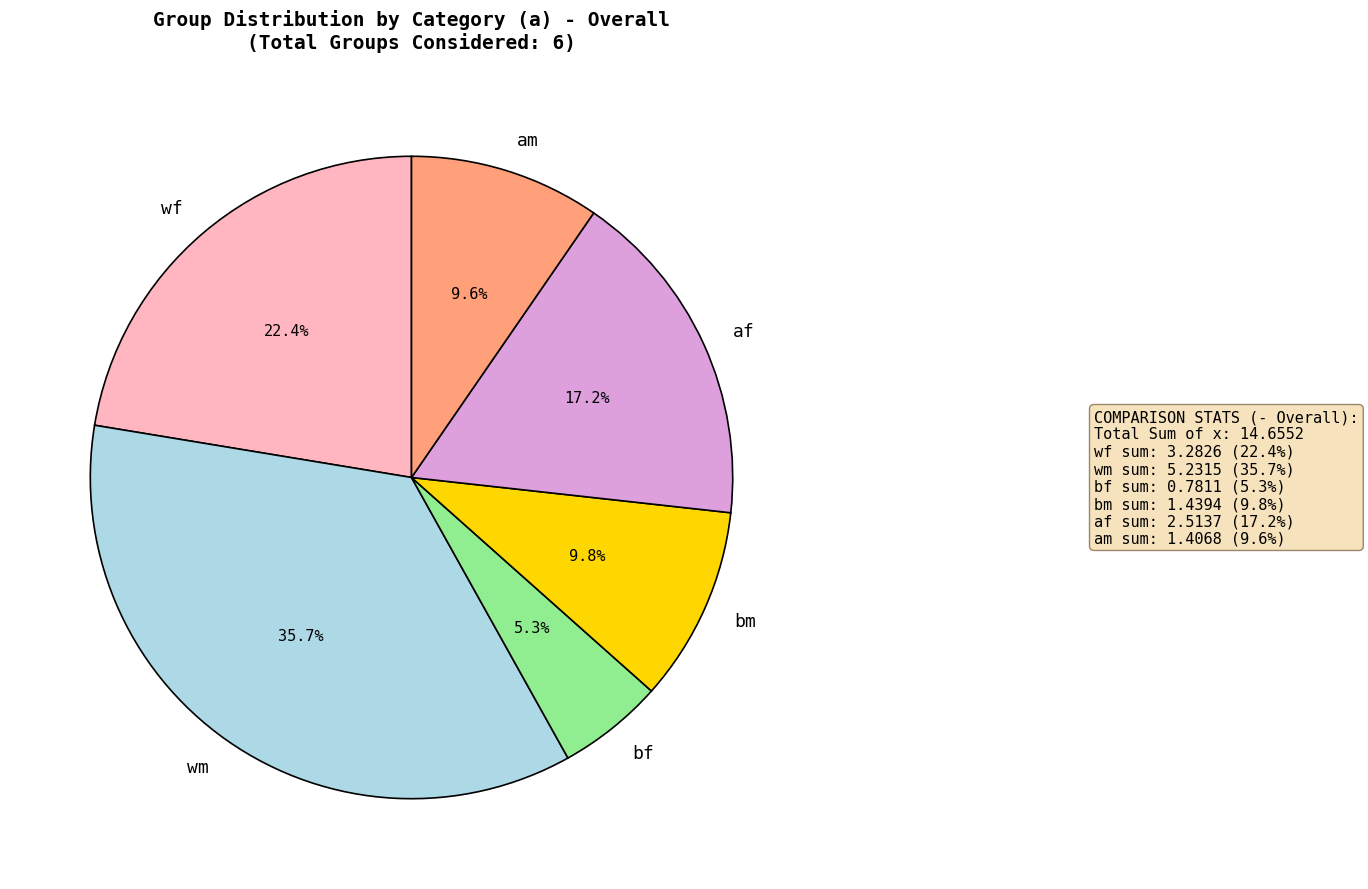

Count the number of slices in the pie.

6